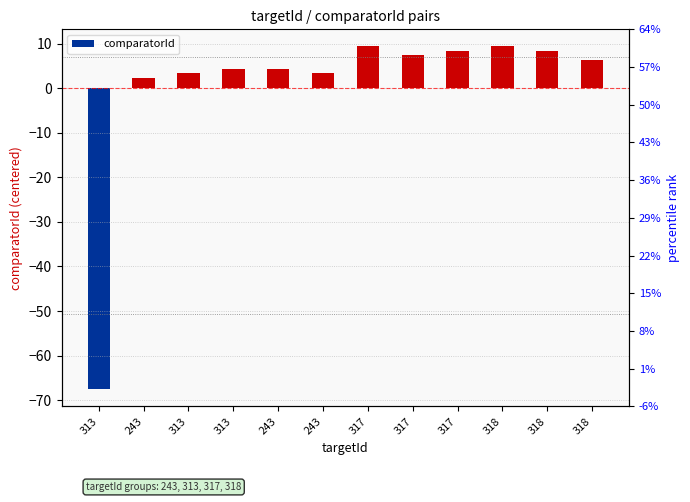

What is the difference between the values at 318 and 243?

6.0